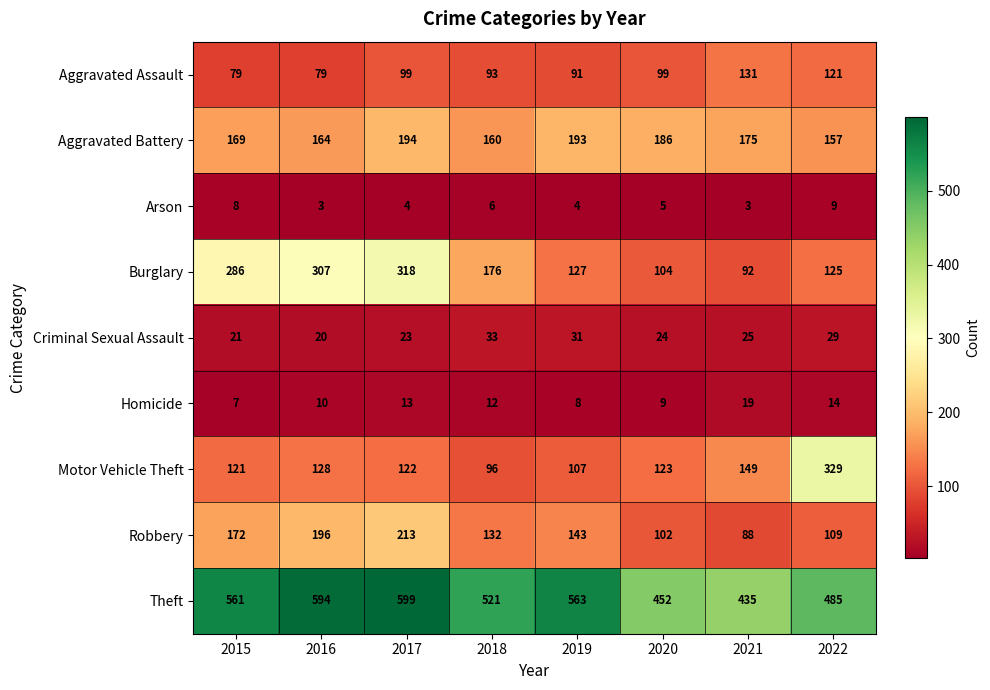

What is the lowest value of the Homicide series?

7